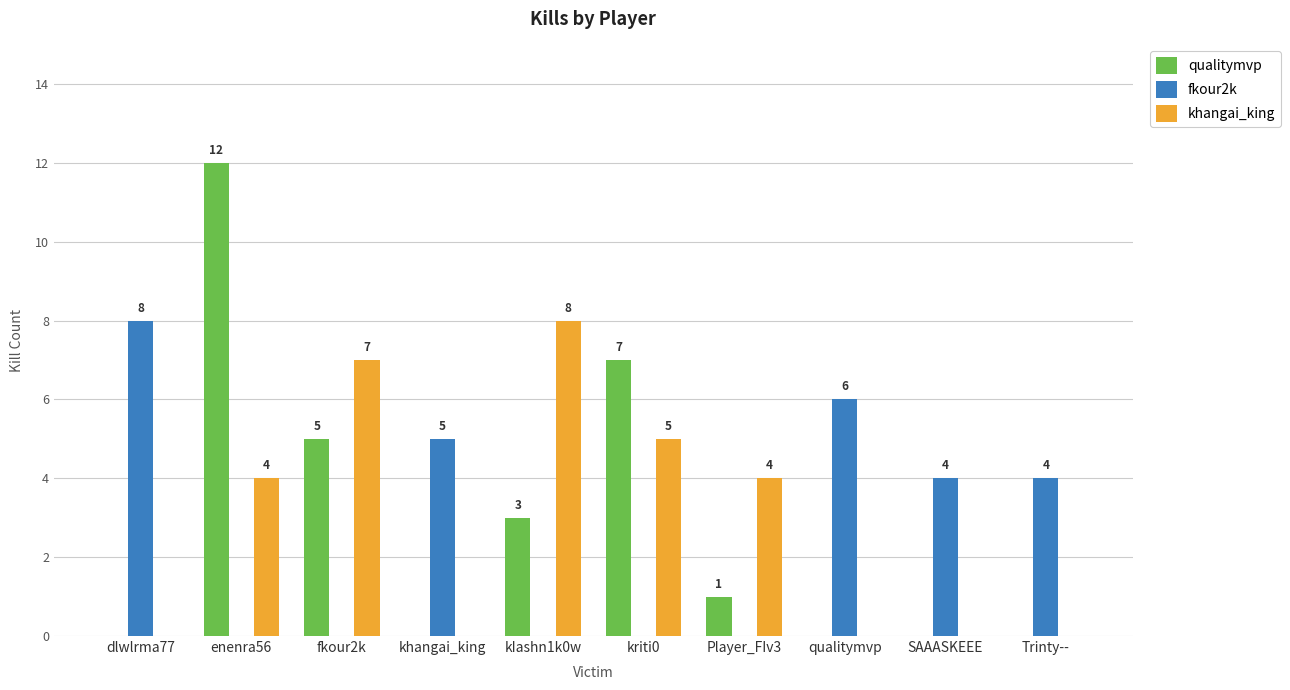

Reading left to right, what are all the values shown in this chart?

qualitymvp: 0	12	5	0	3	7	1	0	0	0
fkour2k: 8	0	0	5	0	0	0	6	4	4
khangai_king: 0	4	7	0	8	5	4	0	0	0